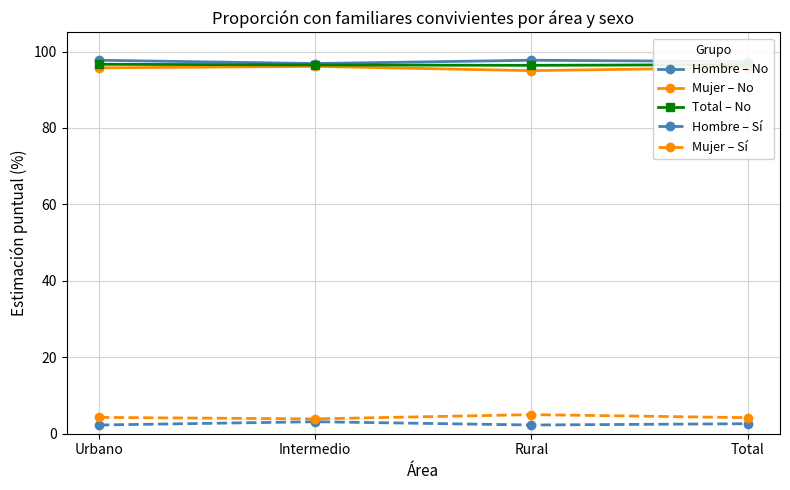

True or false: Mujer – Sí and Hombre – No cross at least once.

False